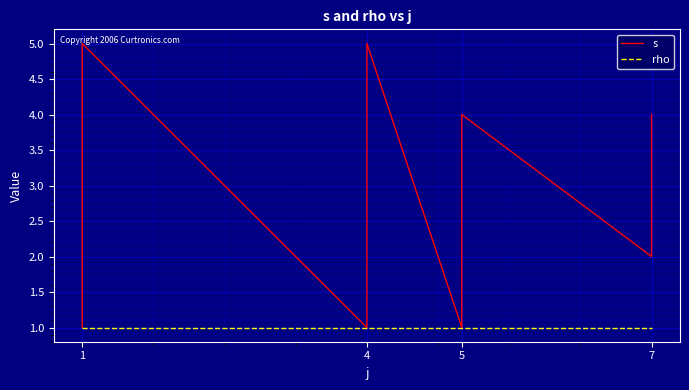

Which series has the widest spread of values?

s